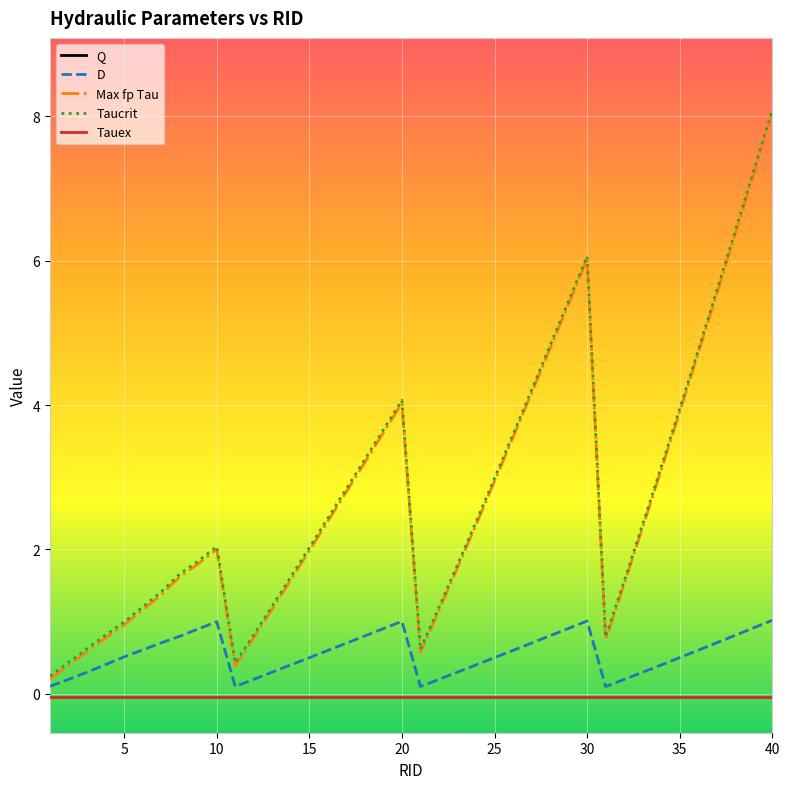

How many interior local peaks does the Q series have?

3